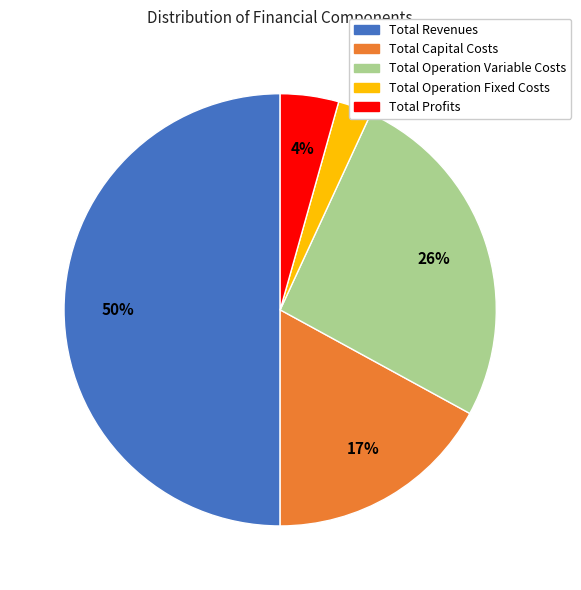

To the nearest percent, what percentage of the pie is Total Profits?

4%